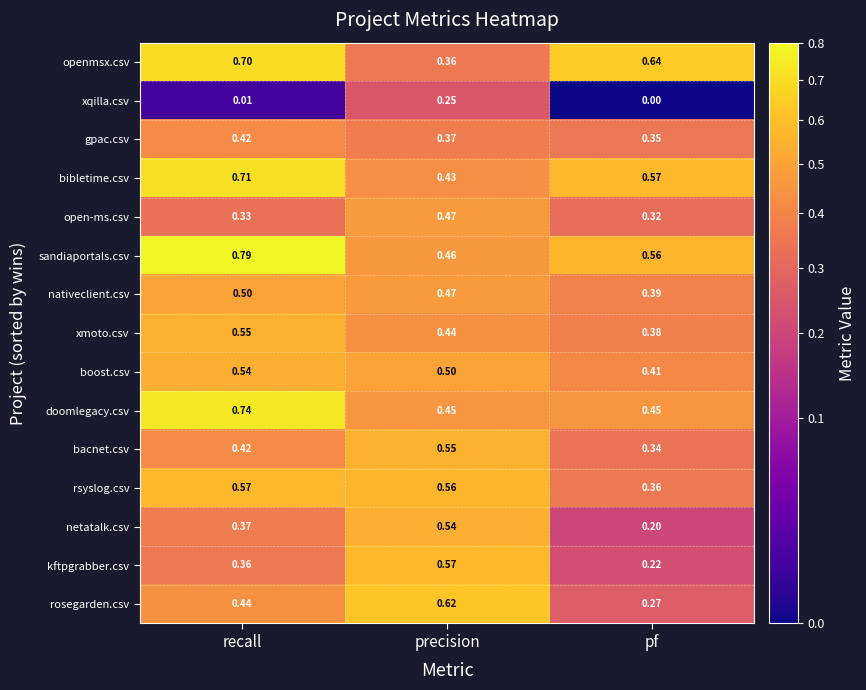

Which series changed the most between recall and pf?

doomlegacy.csv